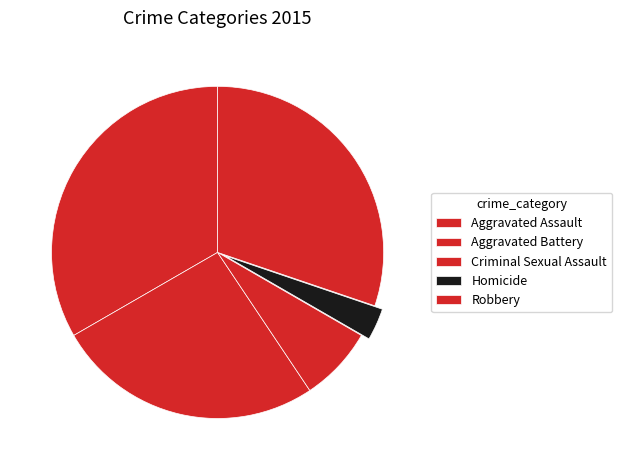

To the nearest percent, what is the difference between the Aggravated Assault and Aggravated Battery slice percentages?

7%